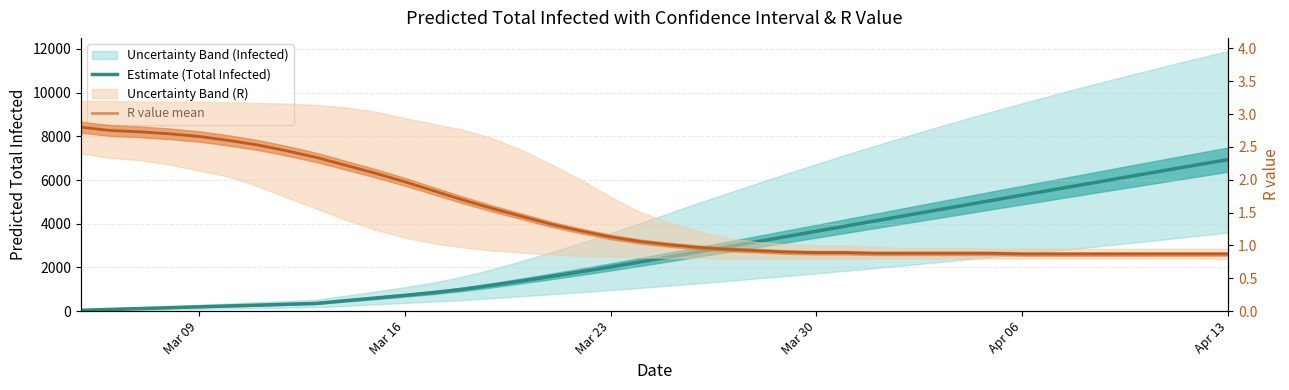

How many values in the R value mean series exceed 1?

21